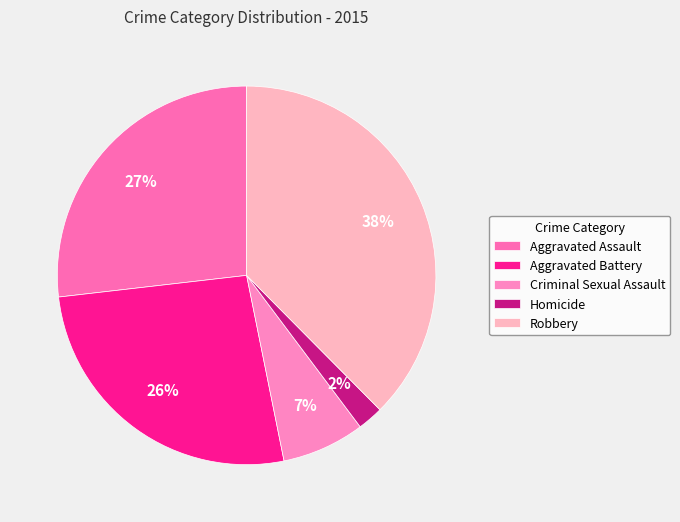

True or false: Robbery accounts for 28% of the total.

False